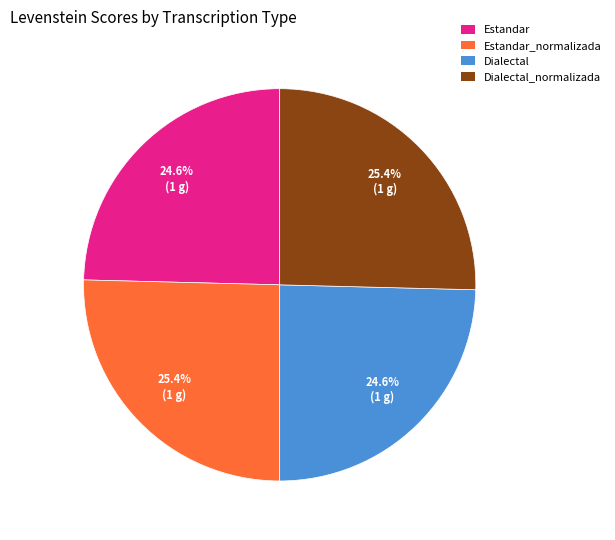

Which has a higher value, Estandar or Estandar_normalizada?

Estandar_normalizada